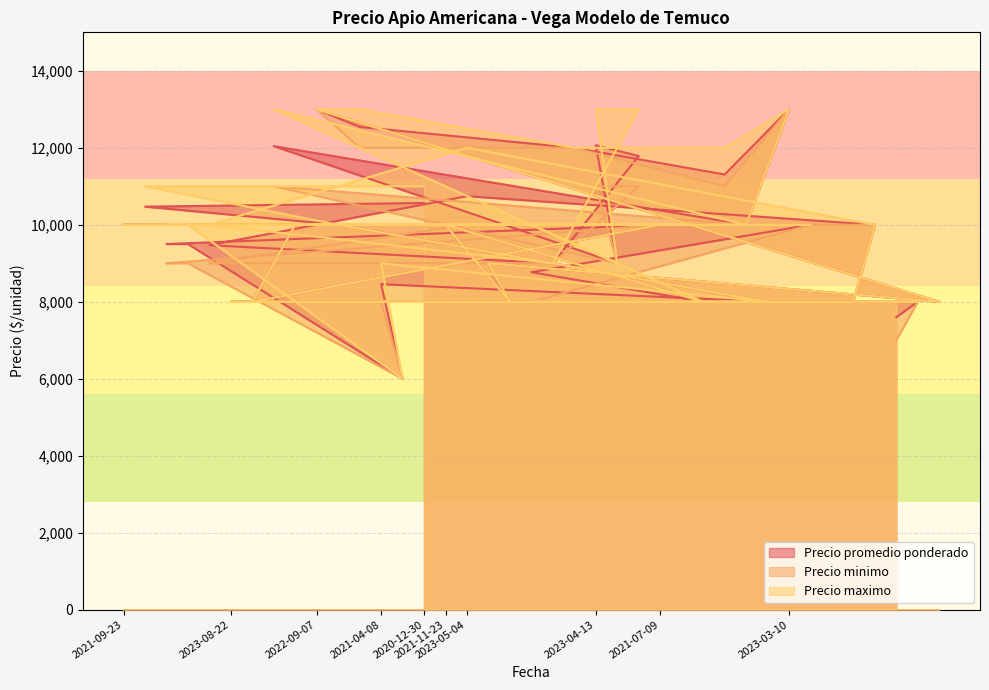

In Precio promedio ponderado, how many points are lower than both neighbors (excluding endpoints)?

9